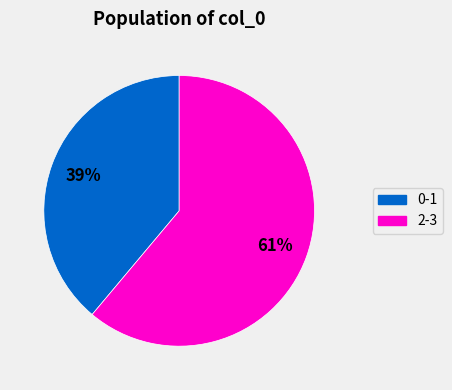

To the nearest percent, what is the average slice percentage?

50%